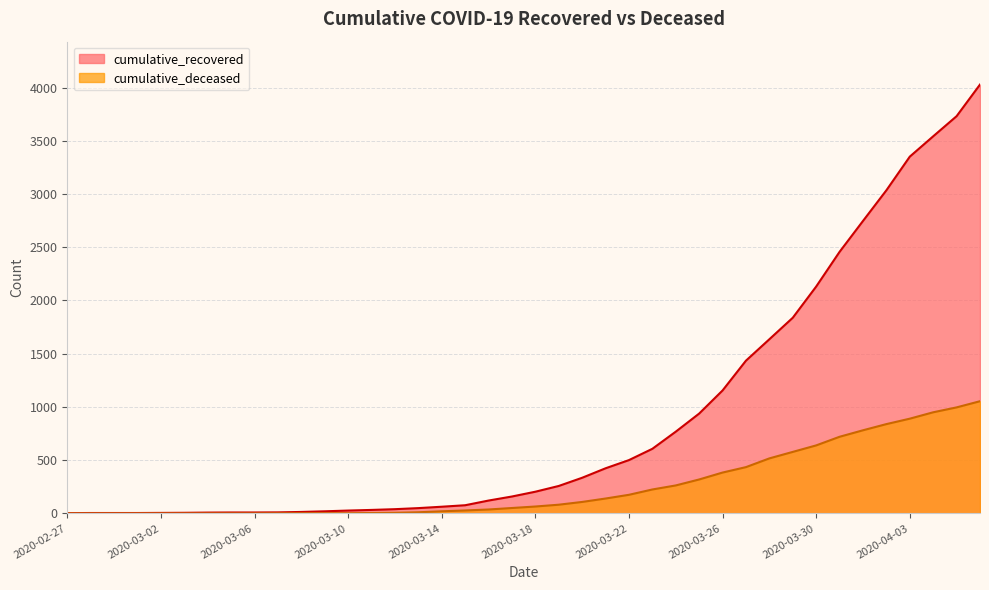

At how many categories does at least one series exceed 900?

13